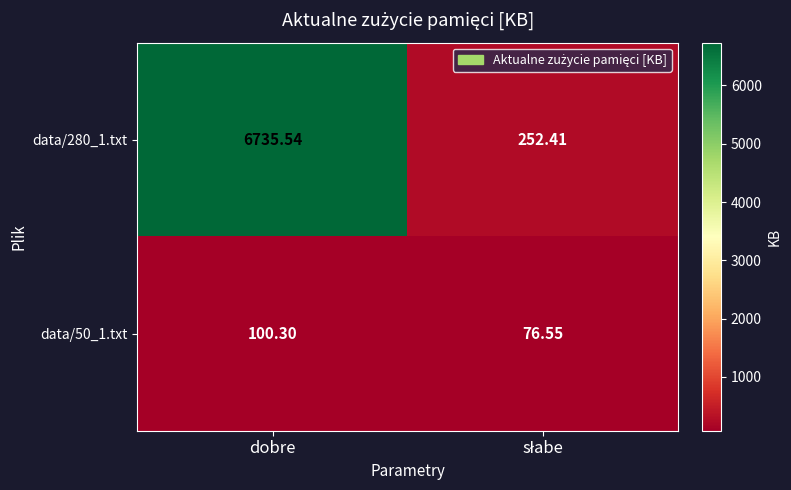

Which category has the highest value across all series?

dobre